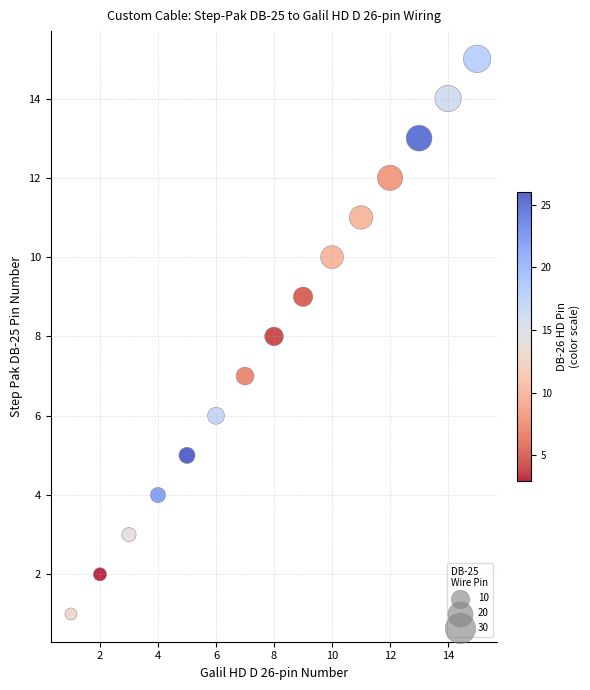

What is the range of X values (max minus min)?

14